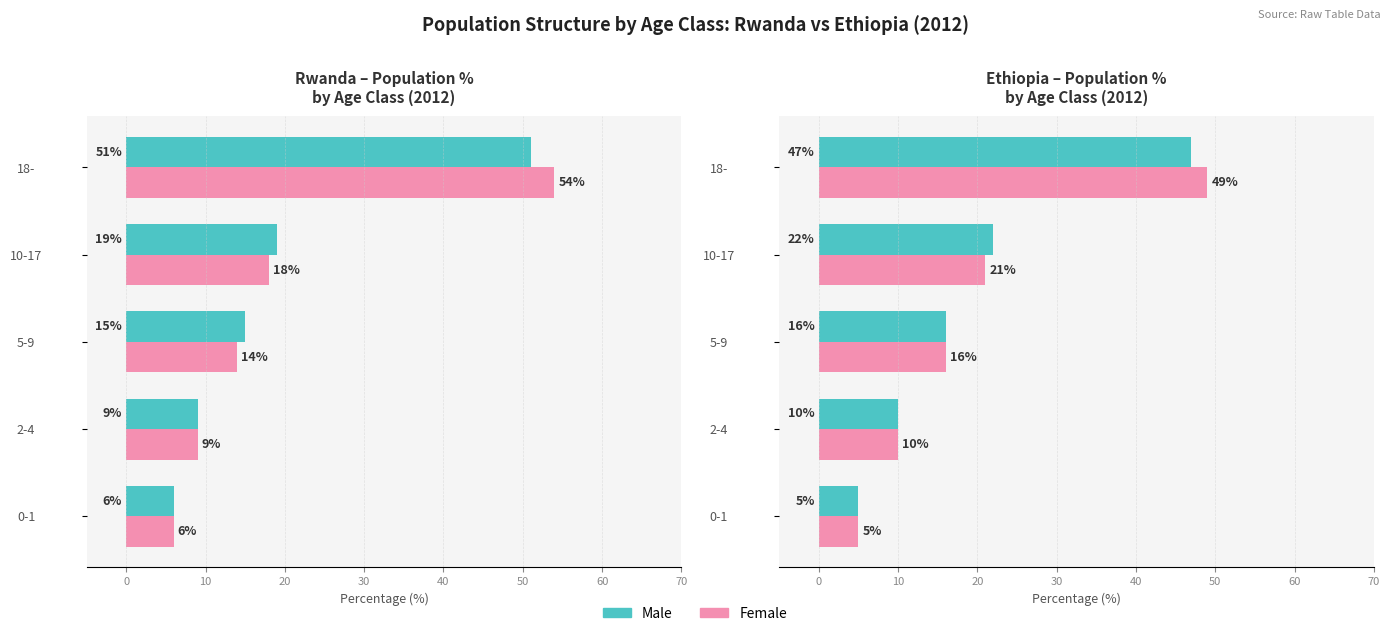

How many data points in Female are above 16?

2